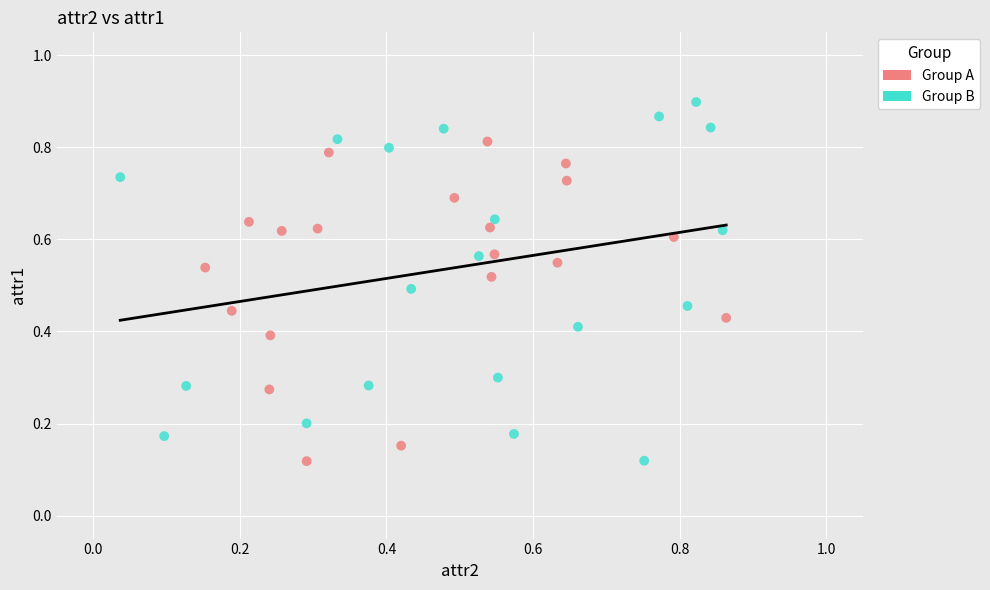

Which series contains the highest Y value?

Group B